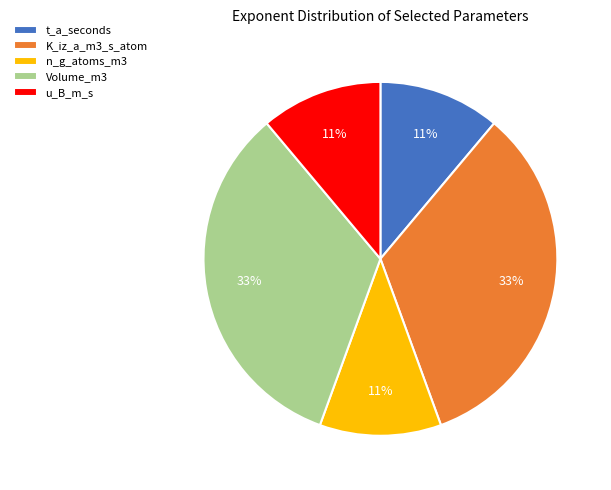

Approximately how many times larger is the value at n_g_atoms_m3 compared to t_a_seconds?

1.0